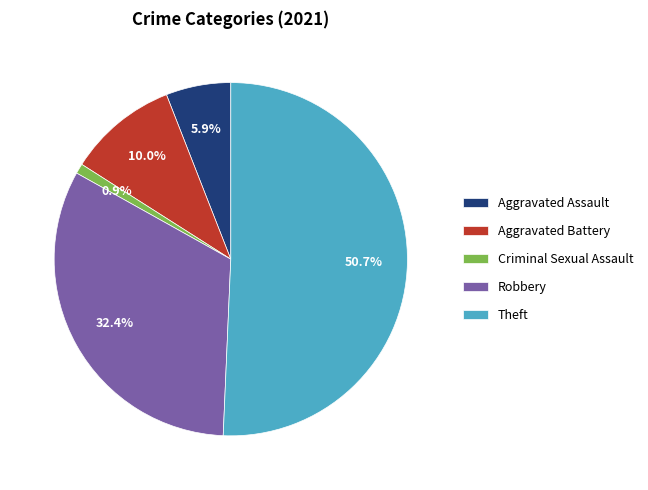

Which category has the biggest portion of the pie?

Theft